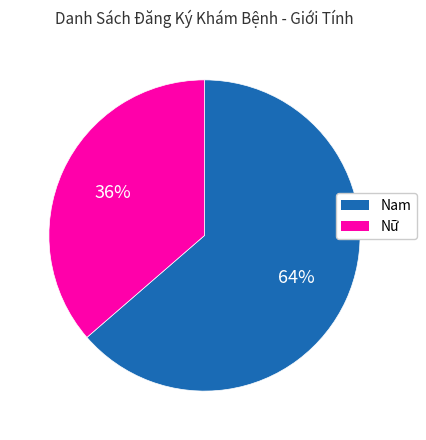

What is the majority slice?

Nam